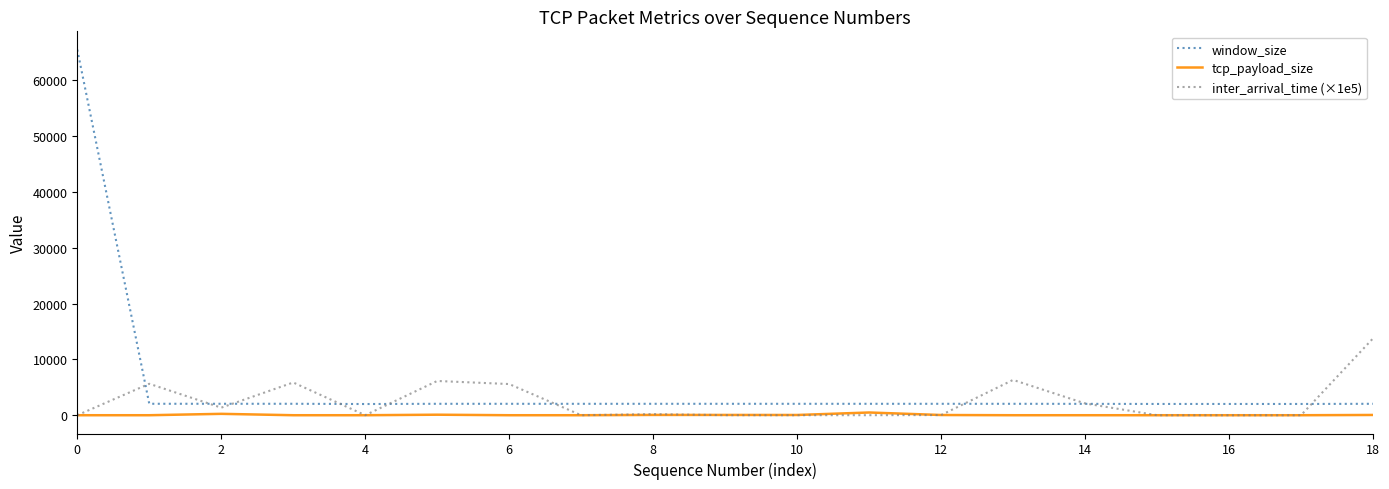

Which series ends up on top after the final intersection of inter_arrival_time (×1e5) and window_size?

inter_arrival_time (×1e5)